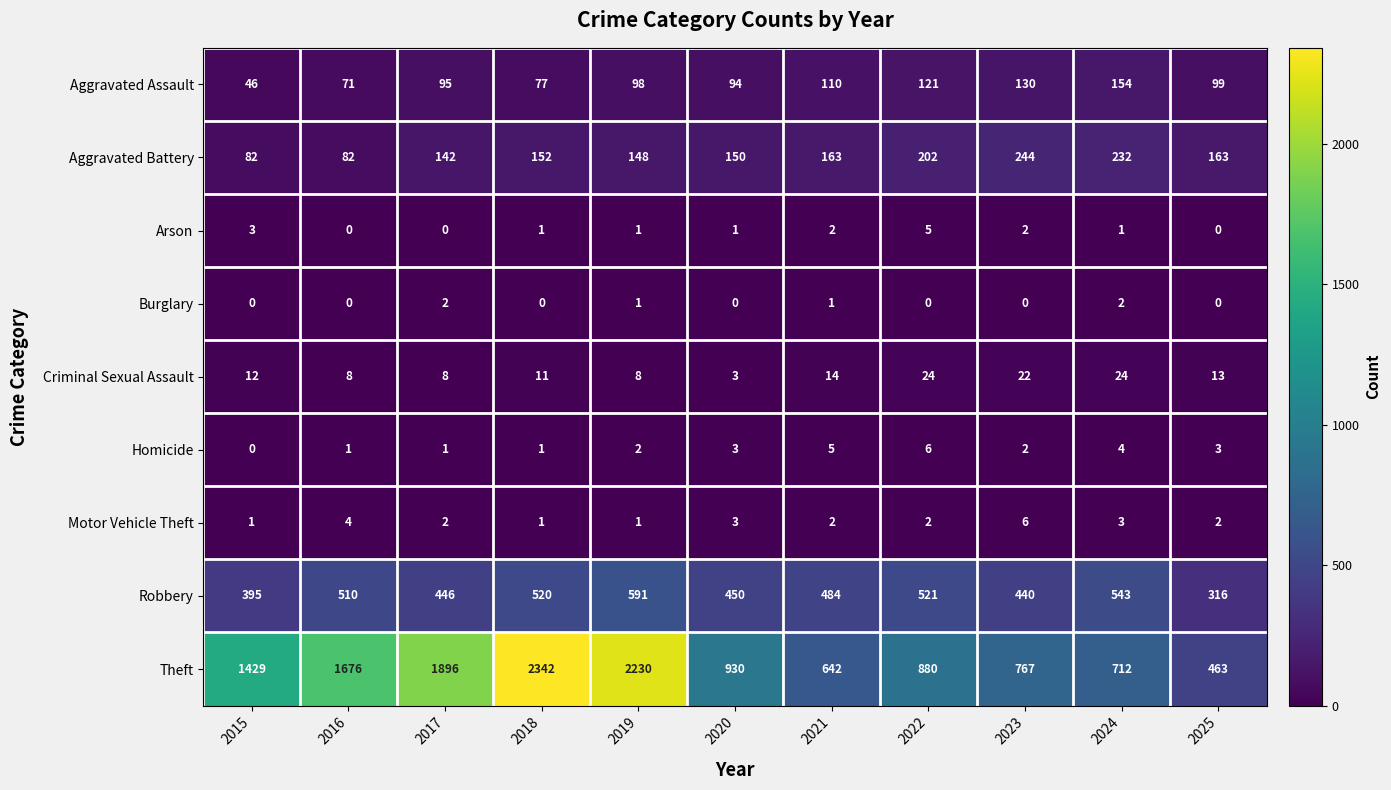

The Theft series shows 1543 at 2019. True or false?

False